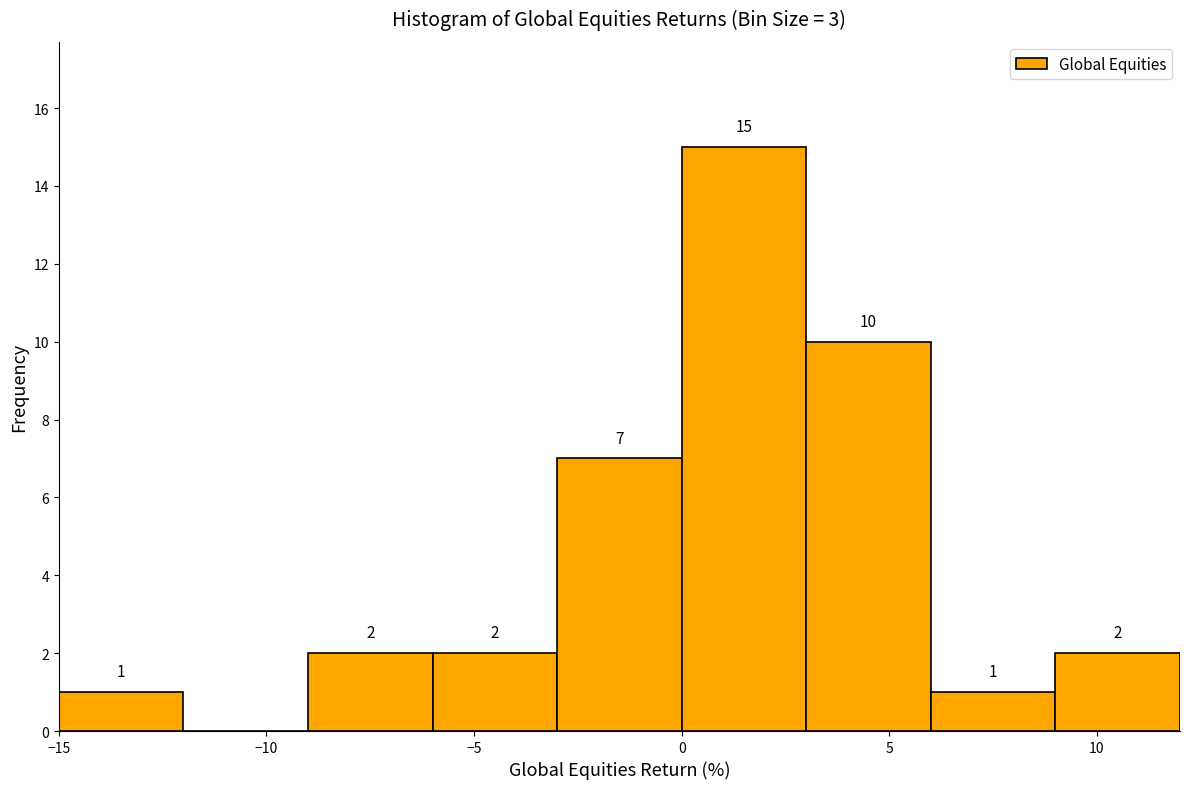

Over which range of the x-axis is the bar tallest?

0 to 3